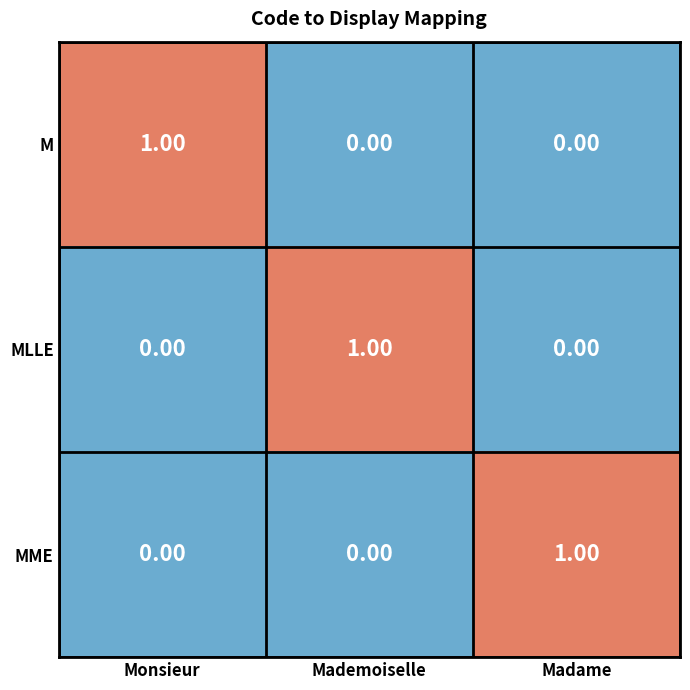

At how many categories does at least one series exceed 0?

3